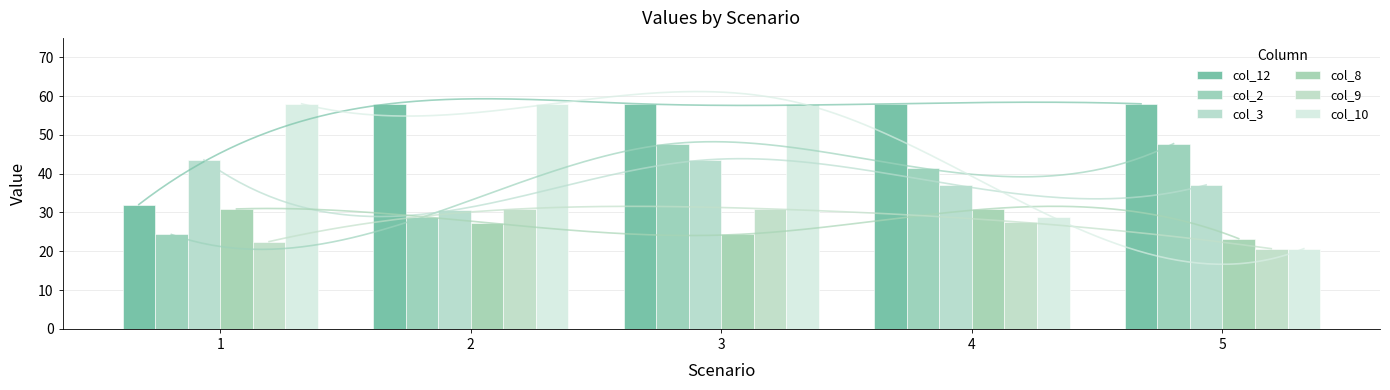

At which category is the sum across all series the highest?

3